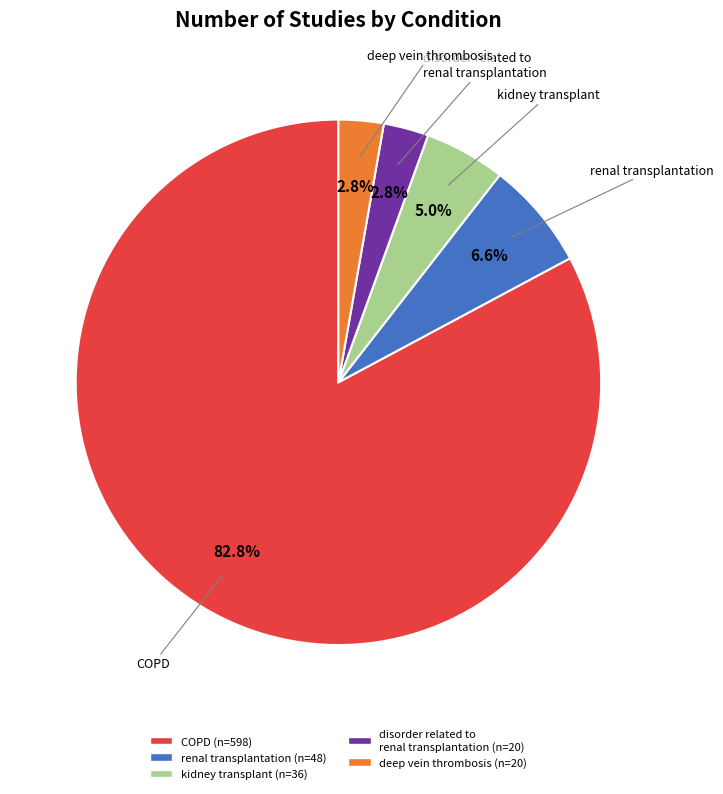

Does any single category account for the majority?

Yes